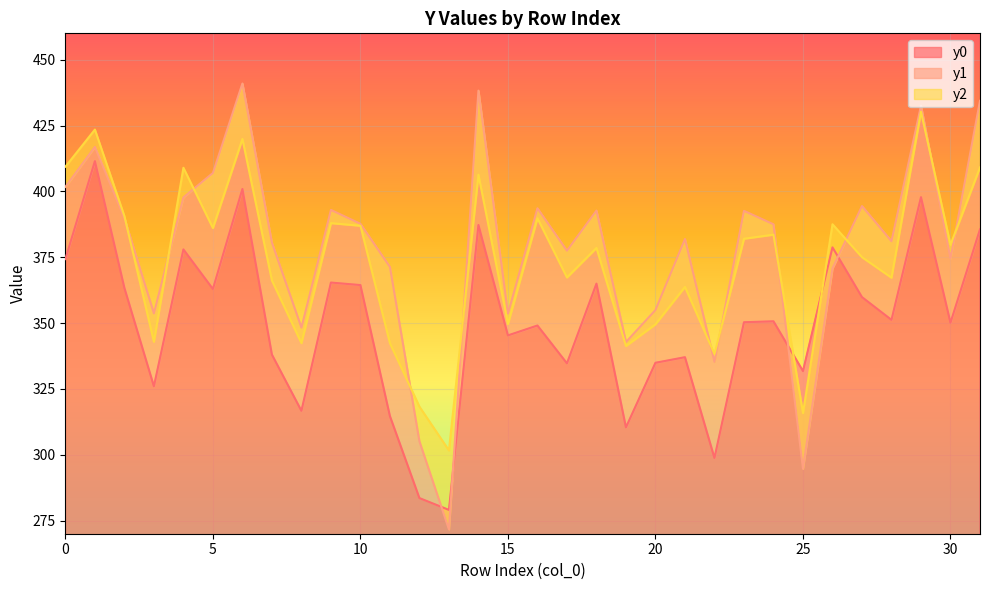

Reading left to right, extract all data points from this chart.

y0: 0=374.3	1=411.5	2=363.3	3=326.0	4=377.9	5=362.9	6=400.9	7=338.0	8=316.7	9=365.4	10=364.4	11=314.7	12=283.5	13=279.0	14=387.2	15=345.3	16=349.1	17=334.7	18=365.0	19=310.4	20=334.9	21=337.0	22=298.8	23=350.3	24=350.7	25=331.8	26=378.7	27=359.8	28=351.2	29=397.8	30=350.1	31=385.6
y1: 0=401.7	1=416.9	2=389.8	3=353.7	4=397.7	5=407.0	6=440.9	7=380.5	8=348.2	9=392.9	10=387.7	11=371.3	12=305.1	13=271.6	14=438.2	15=353.6	16=393.6	17=377.5	18=392.7	19=342.8	20=354.9	21=381.9	22=335.2	23=392.6	24=387.5	25=294.7	26=370.8	27=394.4	28=381.1	29=432.5	30=374.4	31=434.4
y2: 0=409.4	1=423.4	2=390.6	3=342.9	4=408.9	5=386.1	6=419.9	7=366.1	8=342.4	9=387.9	10=386.9	11=342.3	12=318.2	13=301.6	14=406.3	15=349.6	16=389.8	17=367.3	18=378.5	19=341.3	20=349.5	21=363.7	22=338.3	23=382.0	24=383.6	25=315.8	26=387.5	27=375.0	28=367.2	29=430.2	30=379.7	31=409.1